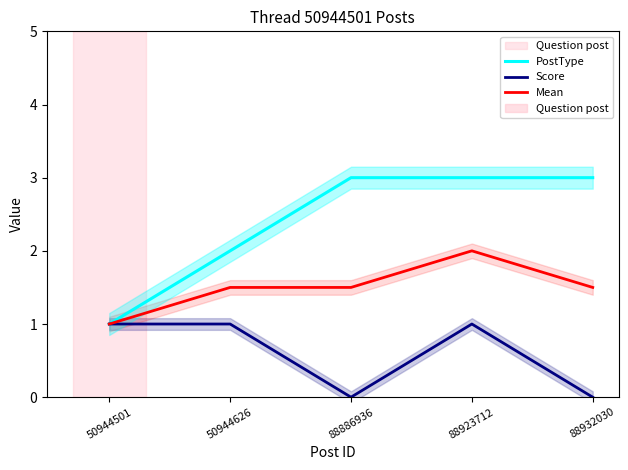

In Score, how many points are lower than both neighbors (excluding endpoints)?

1